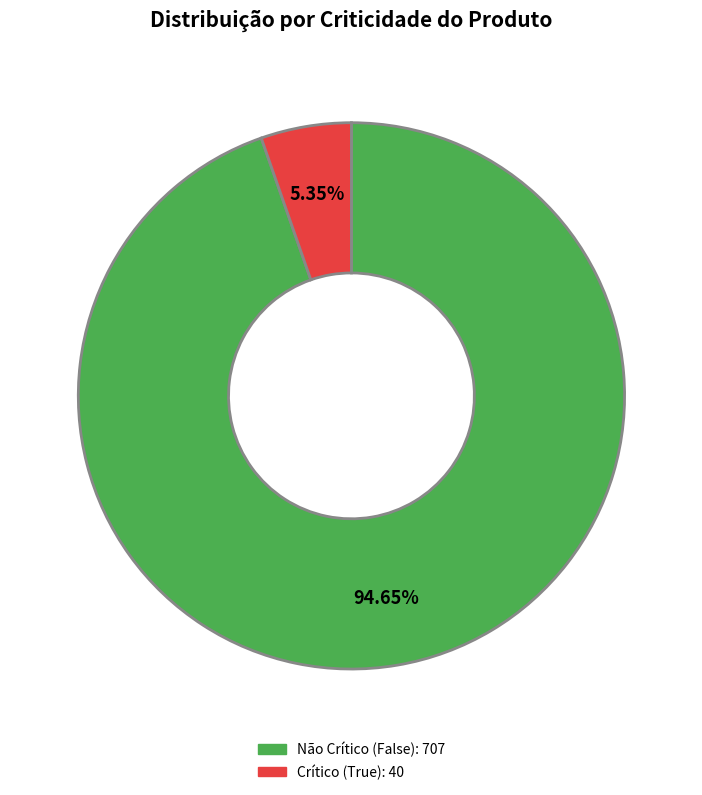

Count the number of slices in the pie.

2